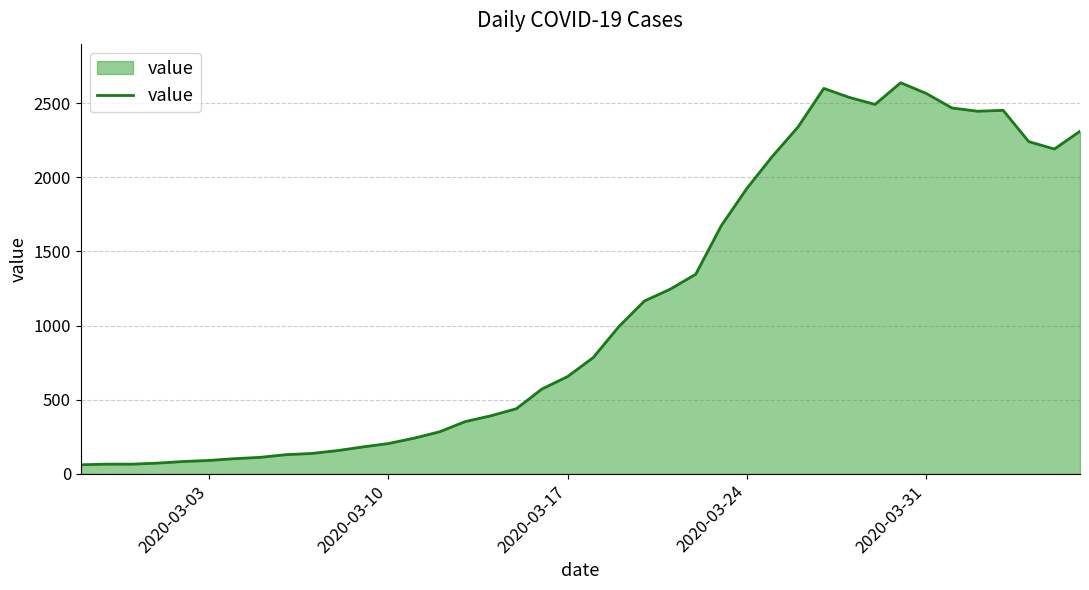

What is the greatest value displayed?

2638